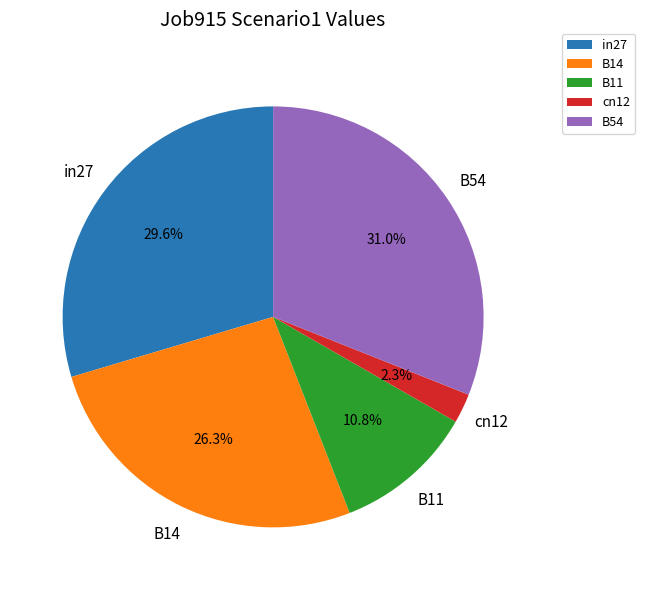

Which category has the biggest portion of the pie?

B54